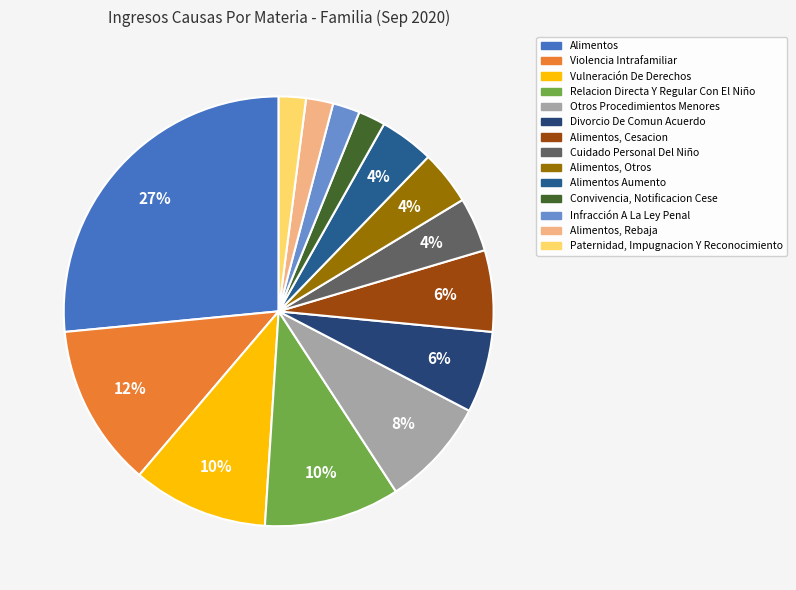

Which slice is the smallest?

Convivencia, Notificacion Cese